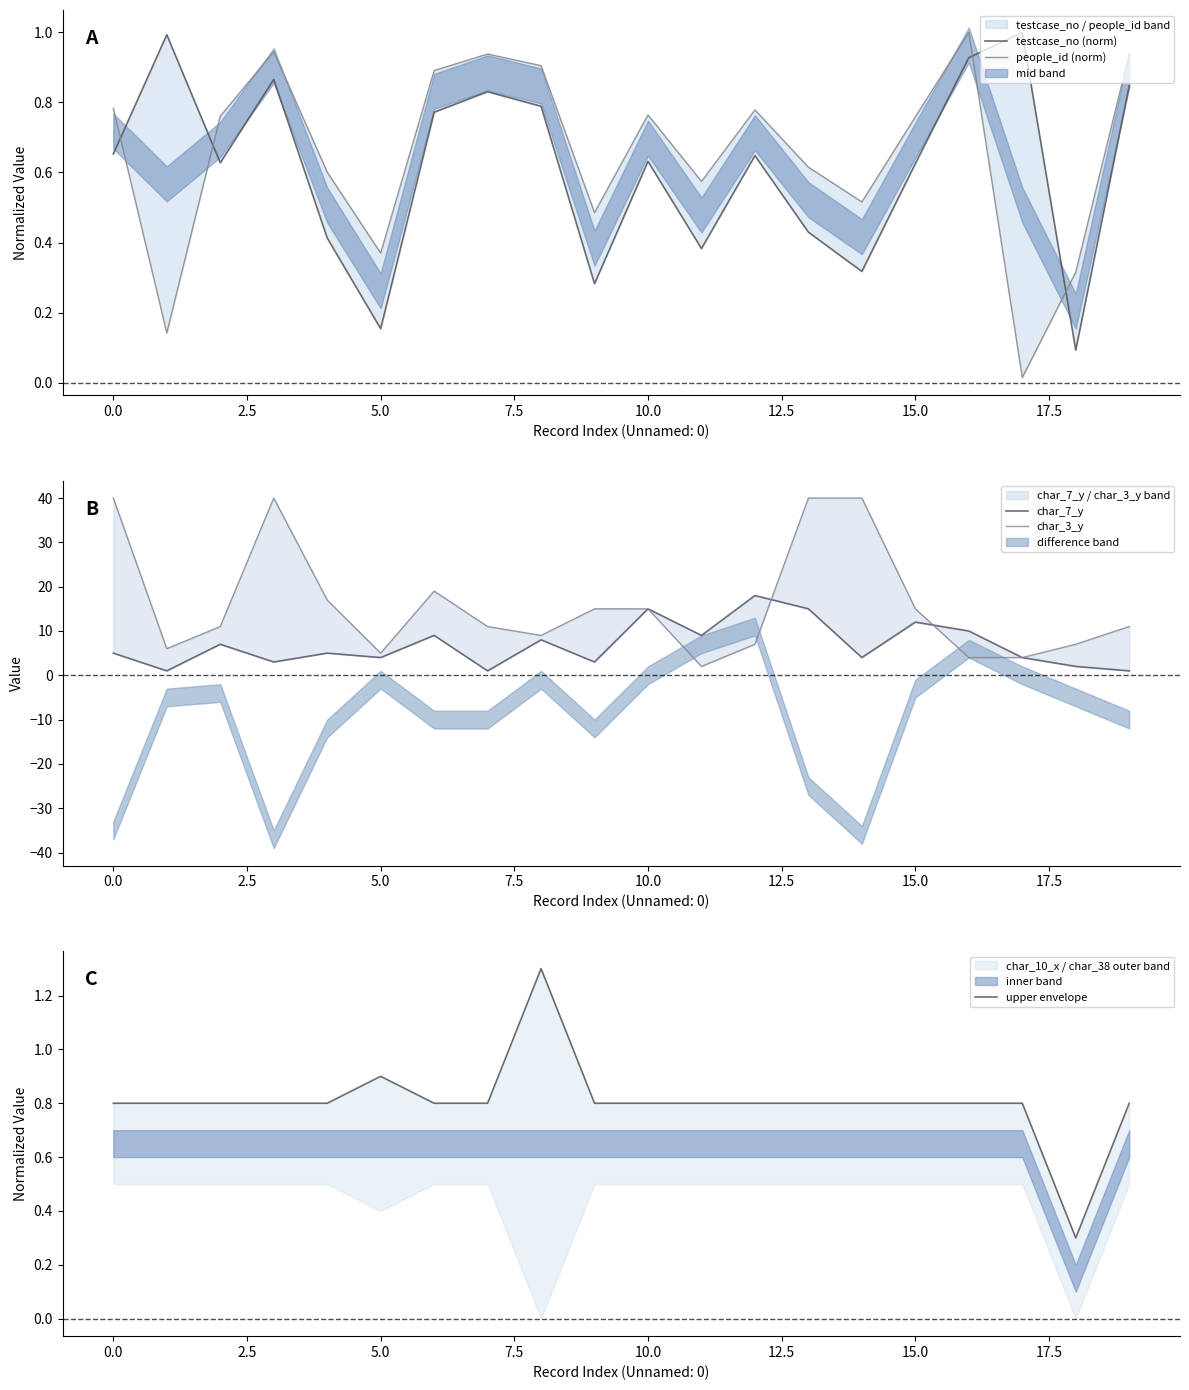

The char_3_y series shows 15.0 at 15. True or false?

True